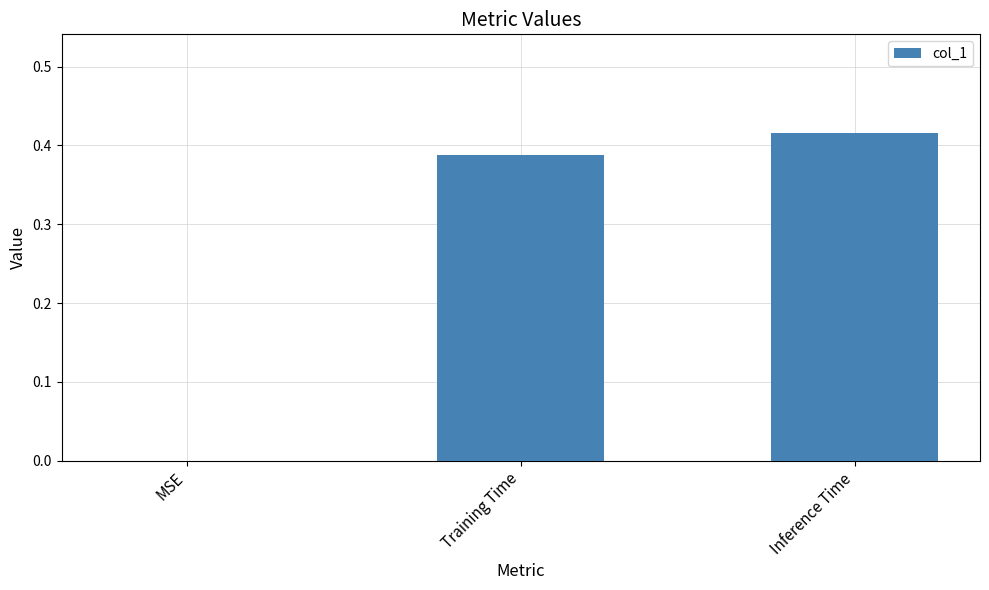

At which category does the chart reach its peak across all series?

Inference Time